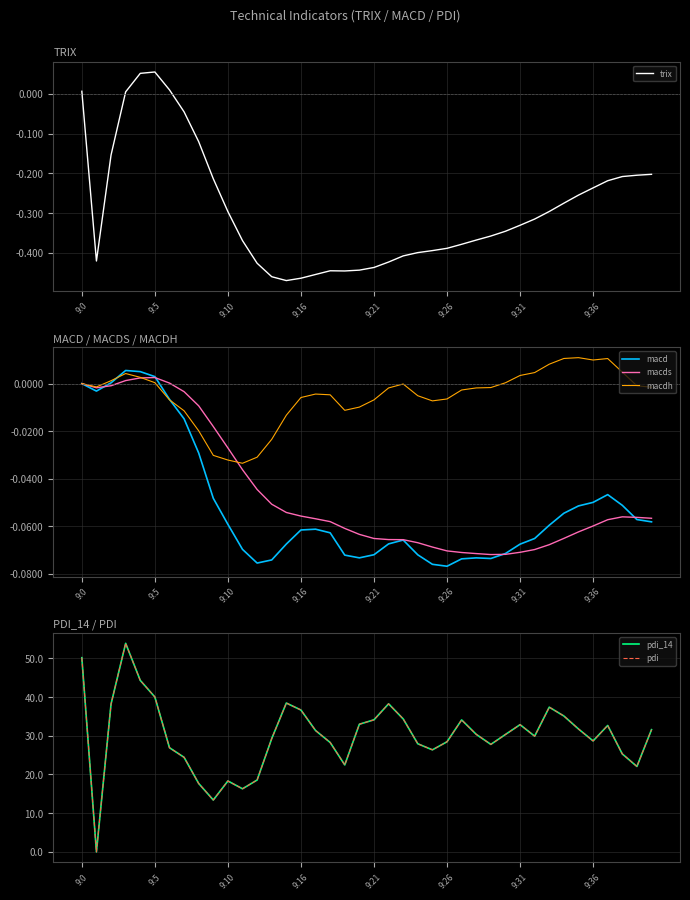

Does the chart have visible grid lines?

Yes